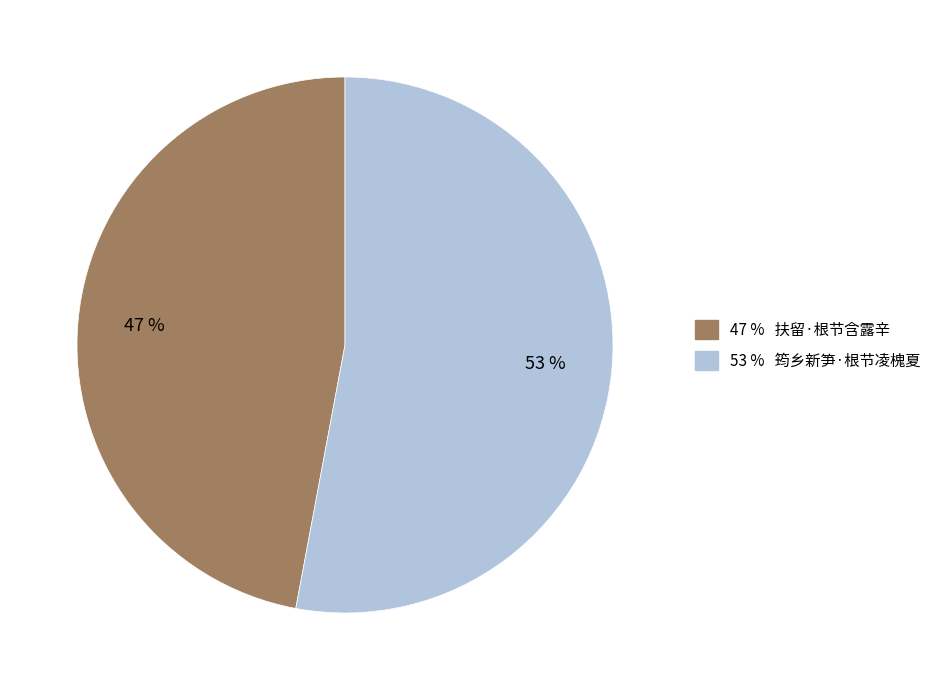

How many slices are in this pie chart?

2